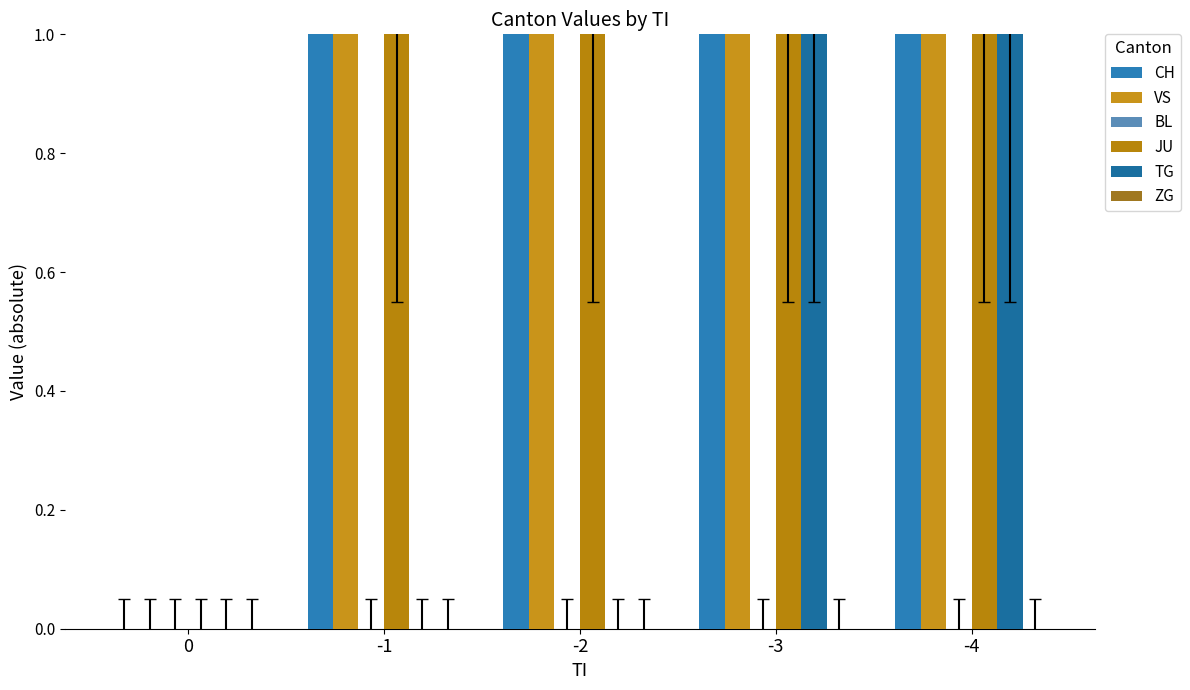

What are all the series names shown in the legend?

CH, VS, BL, JU, TG, ZG